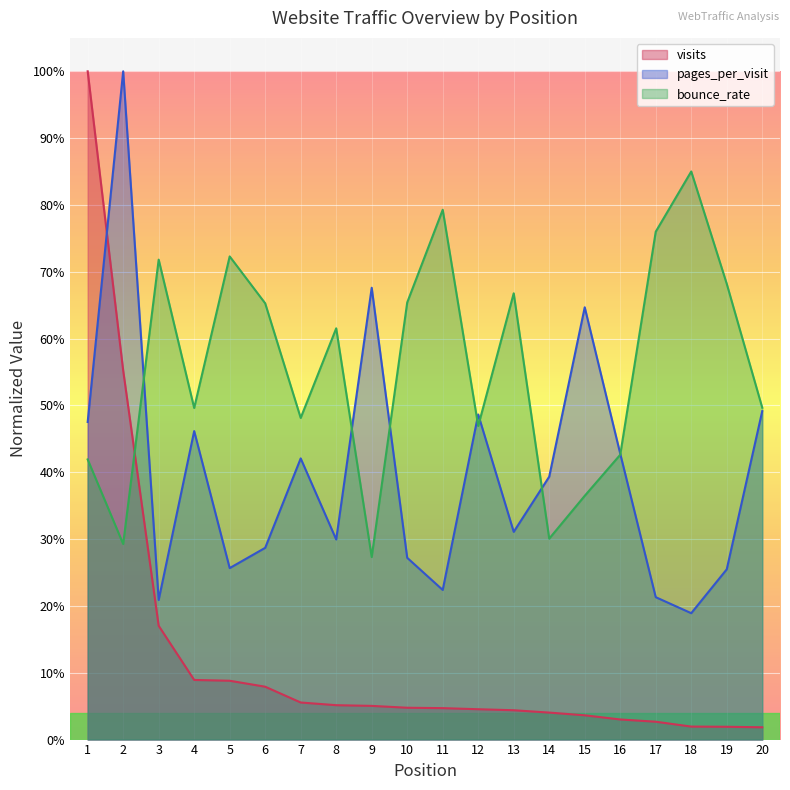

Reading right to left, extract all data points from this chart.

visits: 20=0.0	19=0.0	18=0.0	17=0.0	16=0.0	15=0.0	14=0.0	13=0.0	12=0.0	11=0.0	10=0.0	9=0.1	8=0.1	7=0.1	6=0.1	5=0.1	4=0.1	3=0.2	2=0.6	1=1.0
pages_per_visit: 20=0.5	19=0.3	18=0.2	17=0.2	16=0.4	15=0.6	14=0.4	13=0.3	12=0.5	11=0.2	10=0.3	9=0.7	8=0.3	7=0.4	6=0.3	5=0.3	4=0.5	3=0.2	2=1.0	1=0.5
bounce_rate: 20=0.5	19=0.7	18=0.9	17=0.8	16=0.4	15=0.4	14=0.3	13=0.7	12=0.5	11=0.8	10=0.7	9=0.3	8=0.6	7=0.5	6=0.7	5=0.7	4=0.5	3=0.7	2=0.3	1=0.4